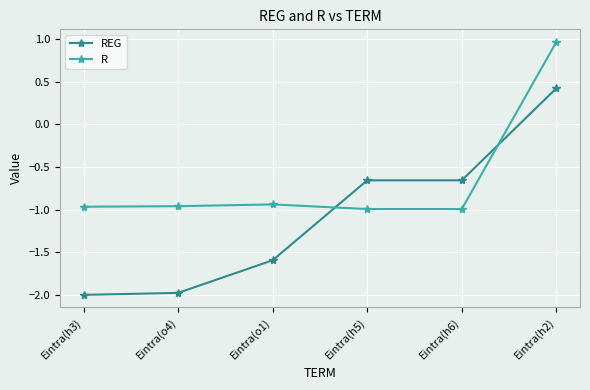

How many values in REG are above zero?

1